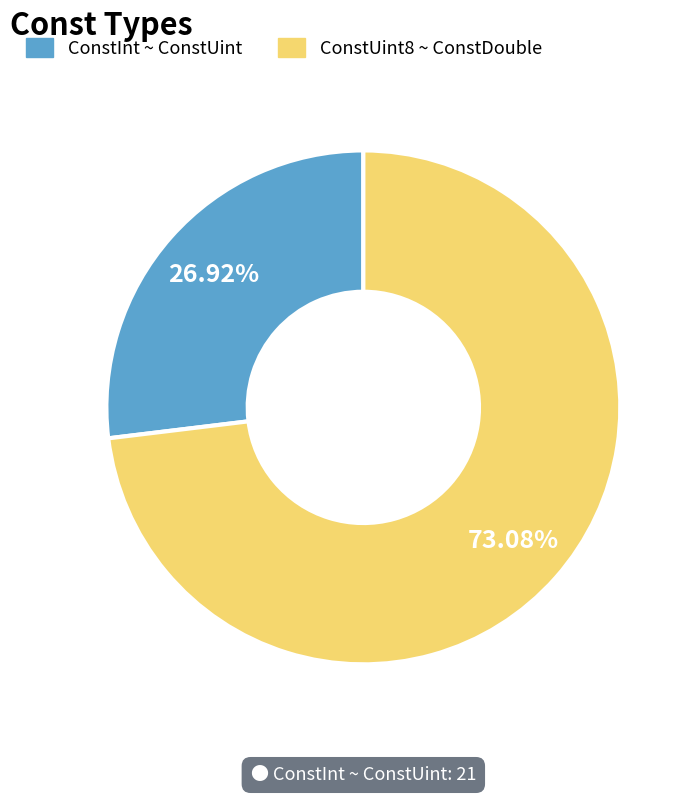

Between ConstUint8 ~ ConstDouble and ConstInt ~ ConstUint, which is larger?

ConstUint8 ~ ConstDouble